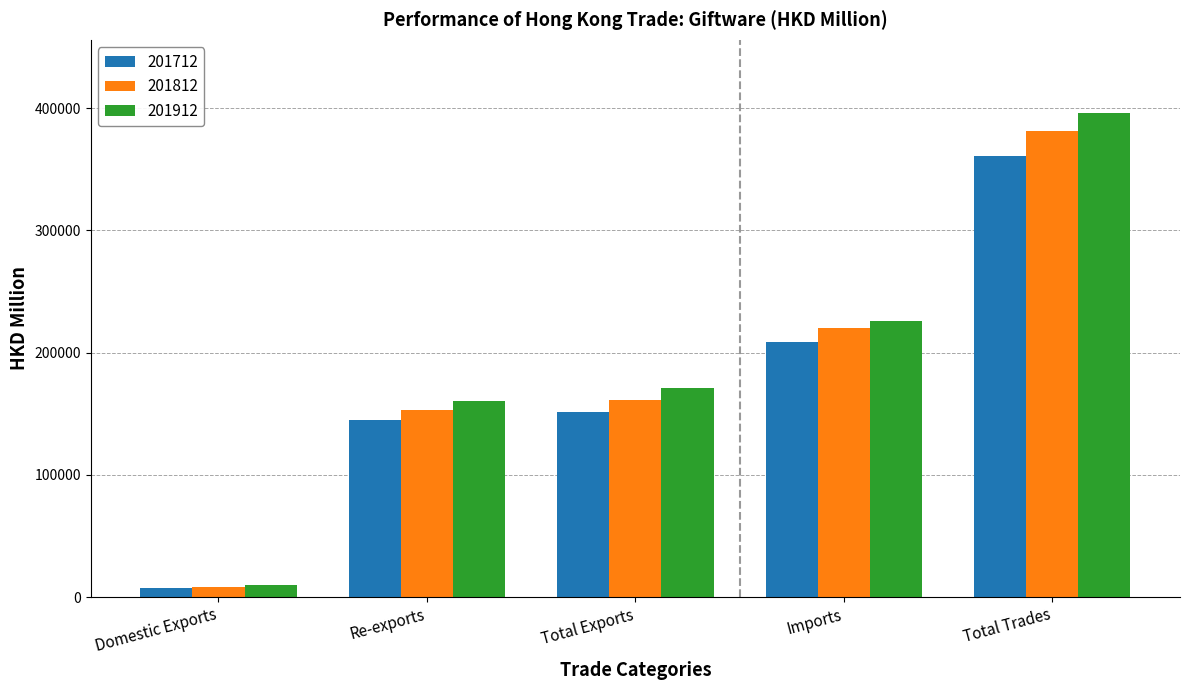

How many series are shown in this chart?

3